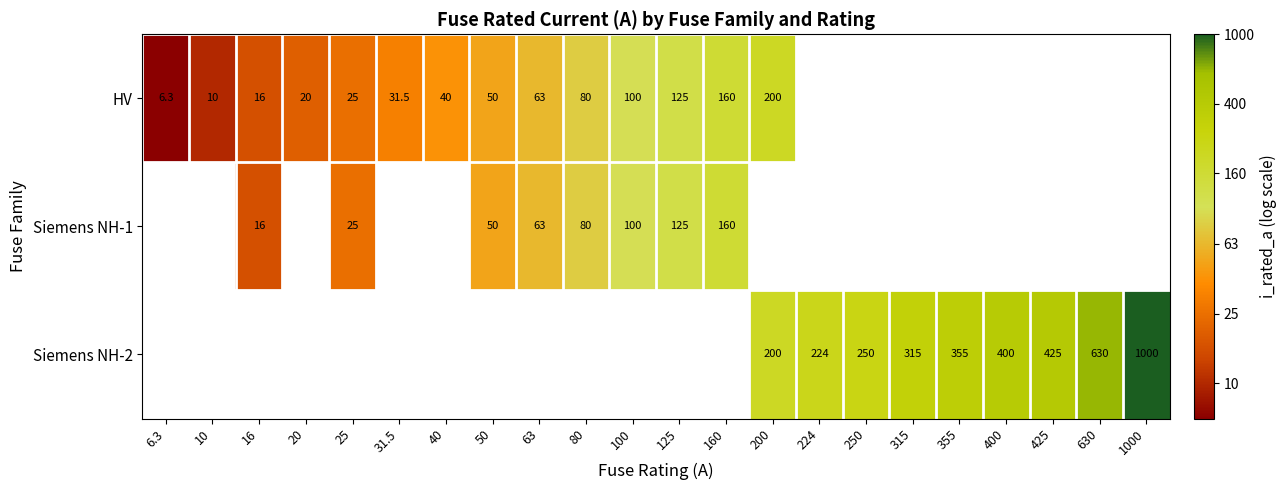

How many distinct data groups are displayed?

3